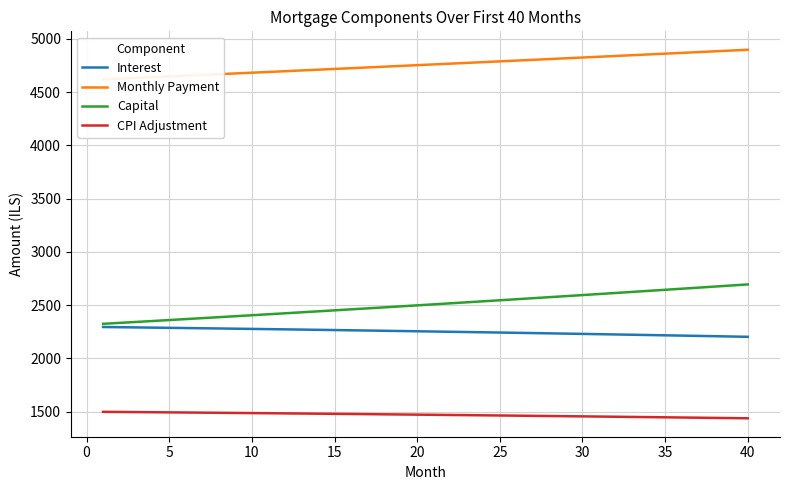

True or false: Monthly Payment has more than 0 interior local peaks.

False